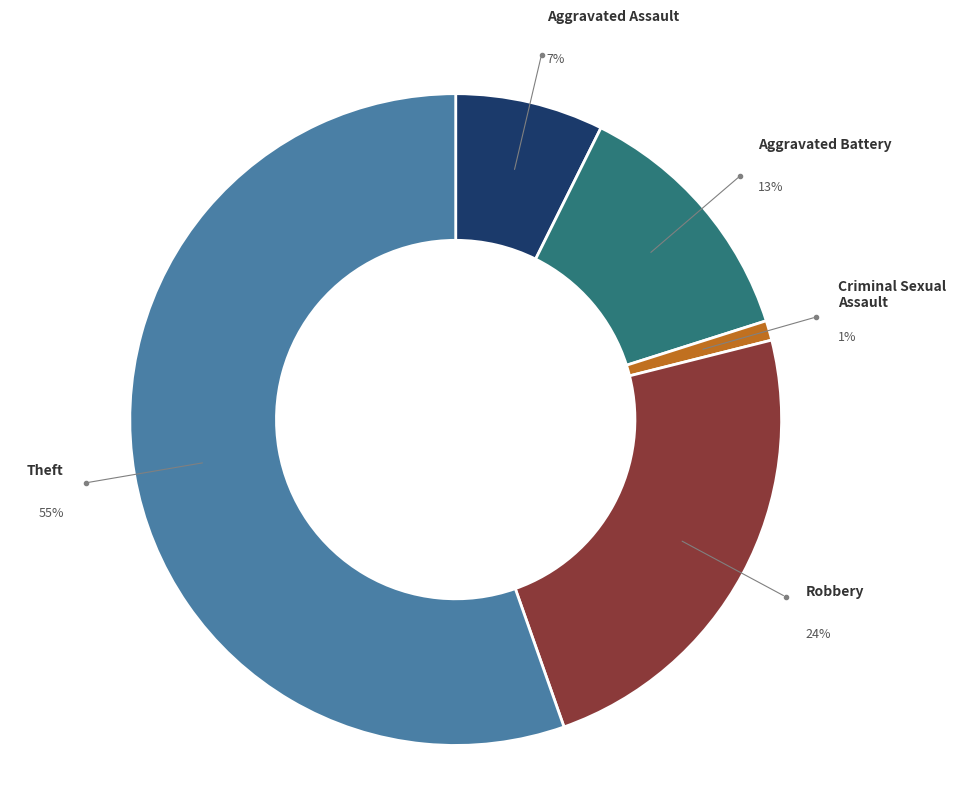

To the nearest percent, what portion does Robbery represent?

24%